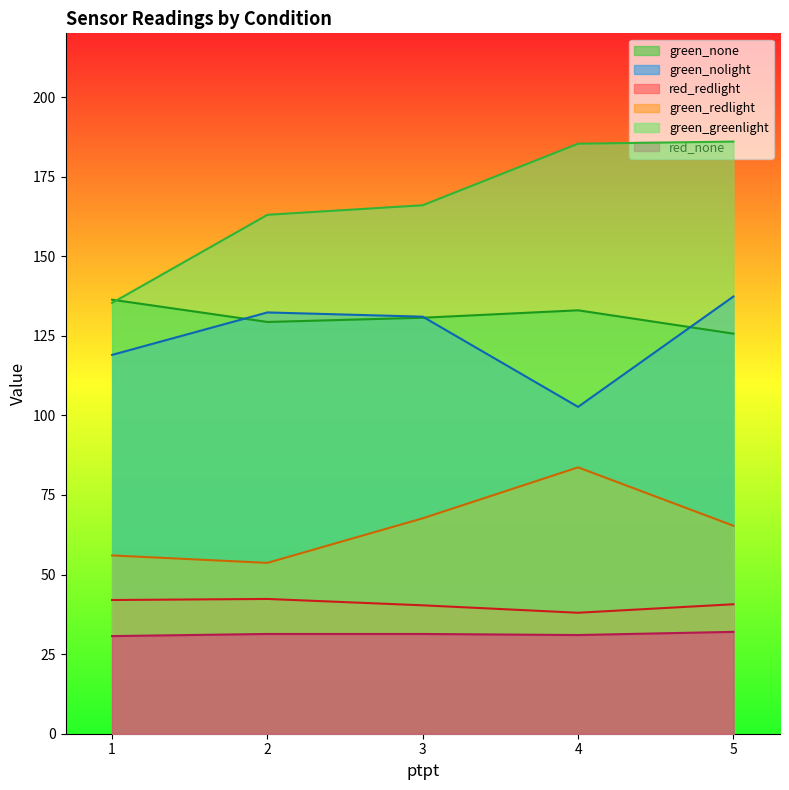

True or false: green_greenlight and green_nolight cross at least once.

False